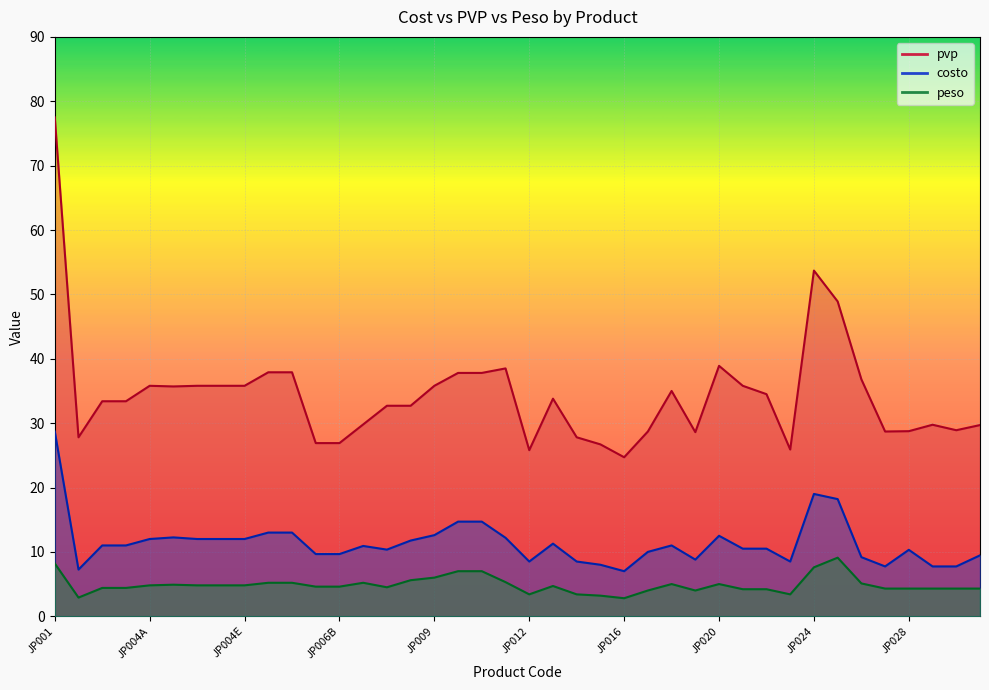

Reading left to right, extract all data points from this chart.

costo: JP001=28.7	JP002=7.2	JP003A=11.0	JP003B=11.0	JP004A=12.0	JP004B=12.2	JP004C=12.0	JP004D=12.0	JP004E=12.0	JP005A=13.0	JP005D=13.0	JP006A=9.7	JP006B=9.7	JP007=10.9	JP008A=10.3	JP008B=11.8	JP009=12.6	JP010=14.7	JP010C=14.7	JP011=12.2	JP012=8.5	JP013=11.3	JP014=8.5	JP015=8.0	JP016=7.0	JP017=10.0	JP018=11.0	JP019=8.8	JP020=12.5	JP021=10.5	JP022=10.5	JP023=8.5	JP024=19.0	JP025=18.2	JP026=9.2	JP027=7.7	JP028=10.3	JP029=7.7	JP030=7.7	JP031=9.5
pvp: JP001=77.5	JP002=27.8	JP003A=33.4	JP003B=33.4	JP004A=35.8	JP004B=35.7	JP004C=35.8	JP004D=35.8	JP004E=35.8	JP005A=37.9	JP005D=37.9	JP006A=26.9	JP006B=26.9	JP007=29.8	JP008A=32.7	JP008B=32.7	JP009=35.8	JP010=37.8	JP010C=37.8	JP011=38.5	JP012=25.8	JP013=33.8	JP014=27.8	JP015=26.7	JP016=24.7	JP017=28.7	JP018=35.0	JP019=28.6	JP020=38.9	JP021=35.8	JP022=34.5	JP023=25.9	JP024=53.7	JP025=48.9	JP026=36.8	JP027=28.7	JP028=28.8	JP029=29.8	JP030=28.9	JP031=29.7
peso: JP001=8.2	JP002=2.9	JP003A=4.4	JP003B=4.4	JP004A=4.8	JP004B=4.9	JP004C=4.8	JP004D=4.8	JP004E=4.8	JP005A=5.2	JP005D=5.2	JP006A=4.6	JP006B=4.6	JP007=5.2	JP008A=4.5	JP008B=5.6	JP009=6.0	JP010=7.0	JP010C=7.0	JP011=5.3	JP012=3.4	JP013=4.7	JP014=3.4	JP015=3.2	JP016=2.8	JP017=4.0	JP018=5.0	JP019=4.0	JP020=5.0	JP021=4.2	JP022=4.2	JP023=3.4	JP024=7.6	JP025=9.1	JP026=5.1	JP027=4.3	JP028=4.3	JP029=4.3	JP030=4.3	JP031=4.3